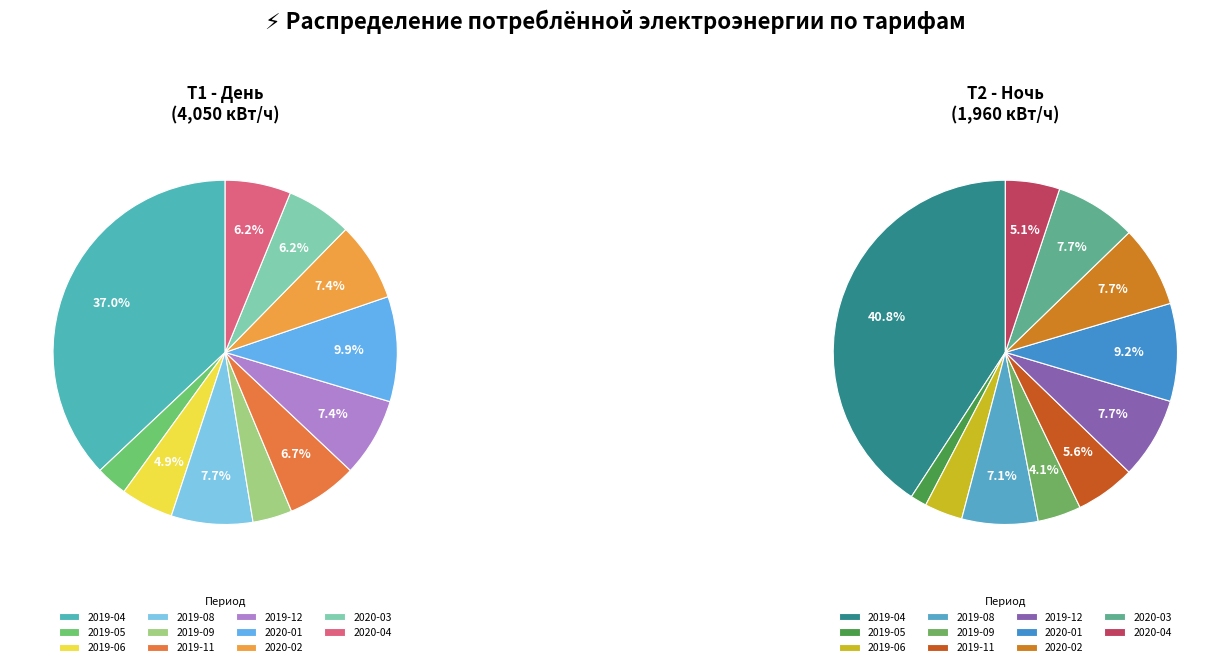

Which slice is the largest?

2019-04